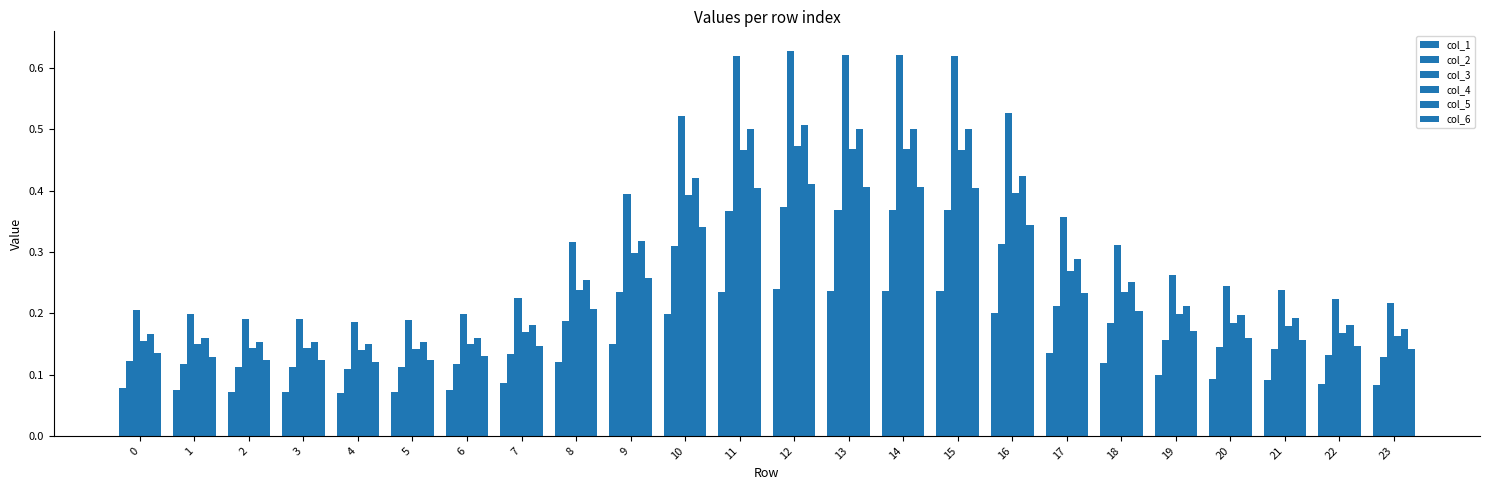

How many distinct data groups are displayed?

6